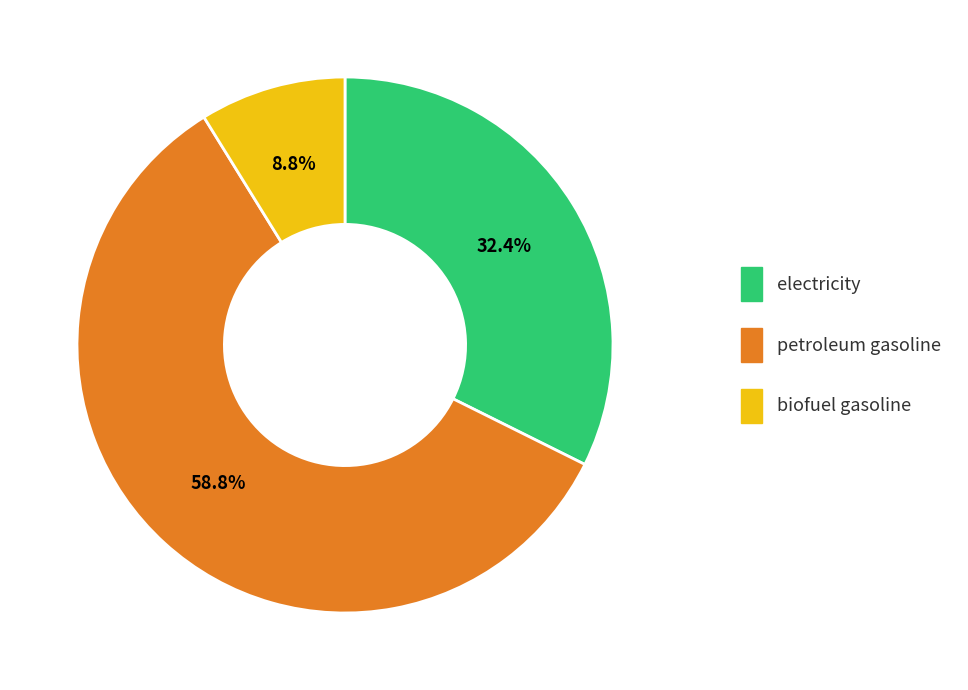

True or false: electricity accounts for 46% of the total.

False